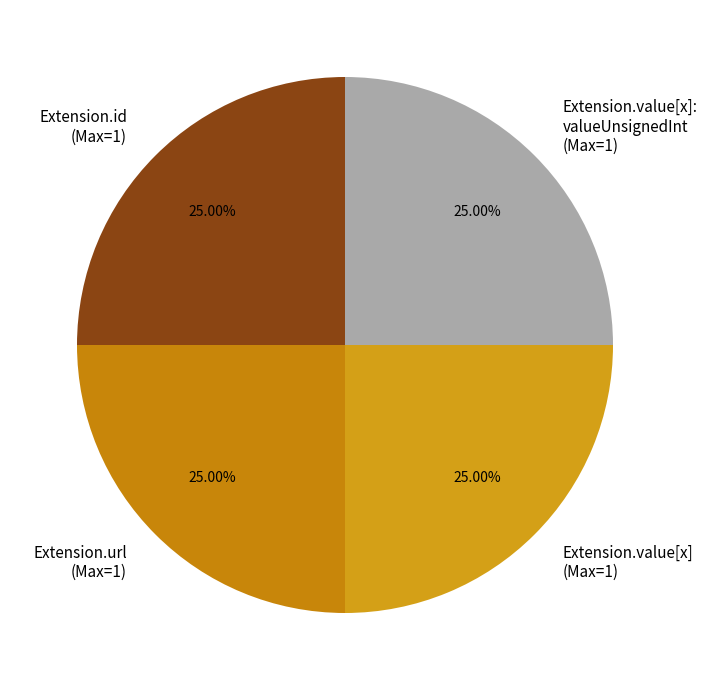

Does Extension.id (Max=1) represent more than half of the total?

No